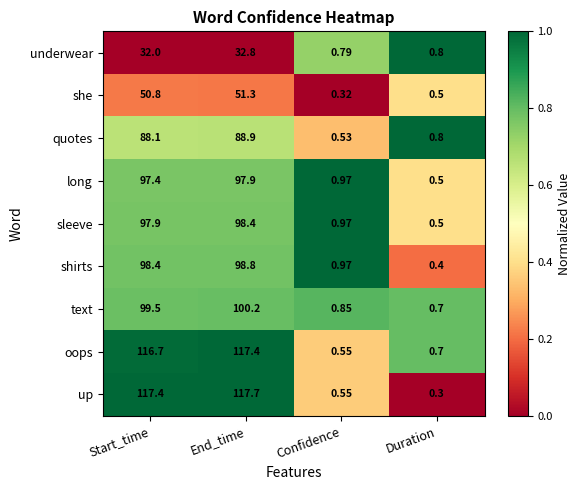

Rank the series at End_time from lowest to highest value.

underwear, she, quotes, long, sleeve, shirts, text, oops, up